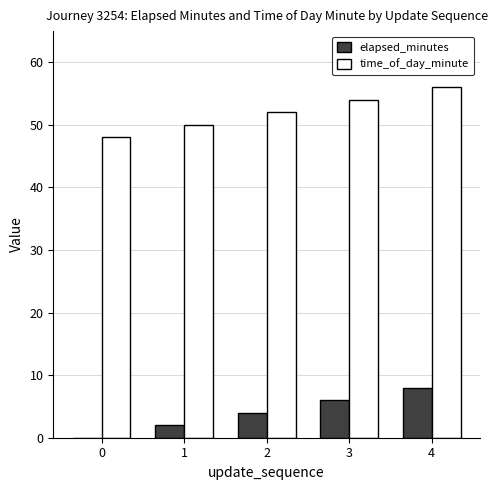

True or false: time_of_day_minute has a value of 56 at 4.

True